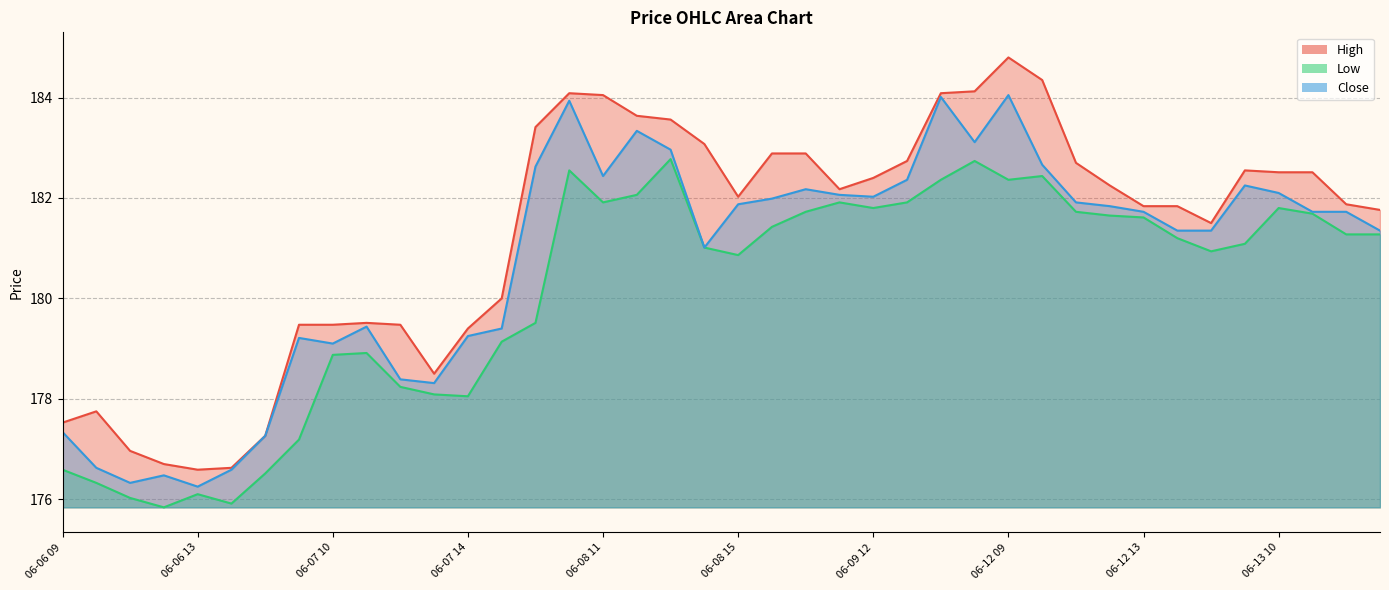

True or false: Close has a value of 240.8 at 06-12 09.

False